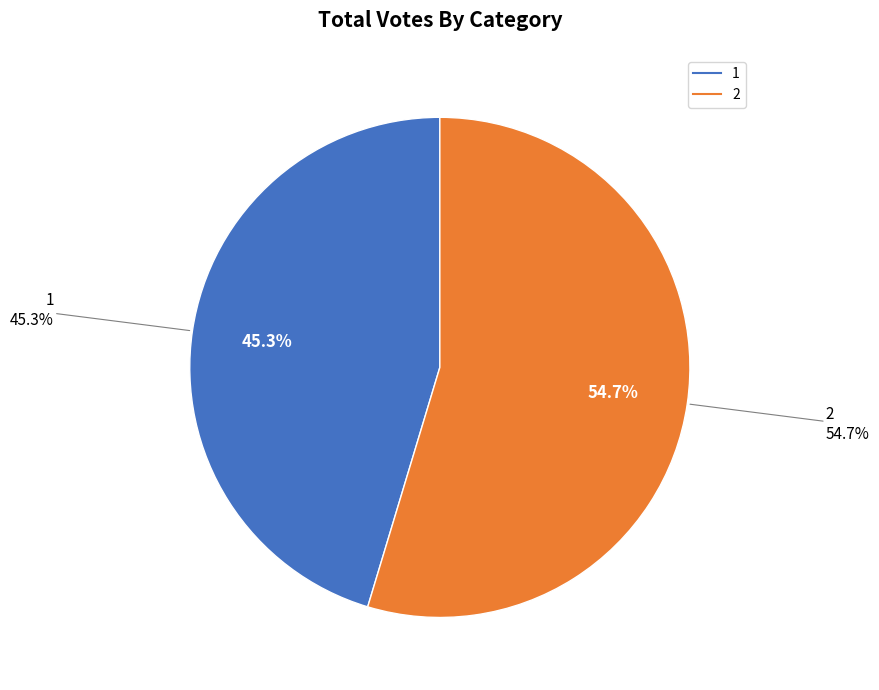

What is the largest slice in the pie chart?

2